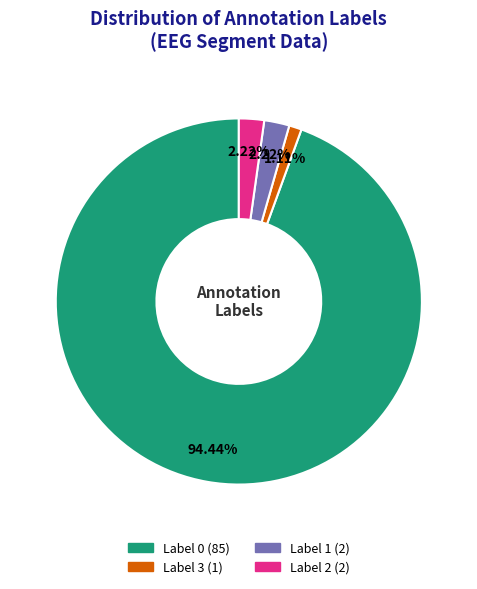

How many slices are in this pie chart?

4